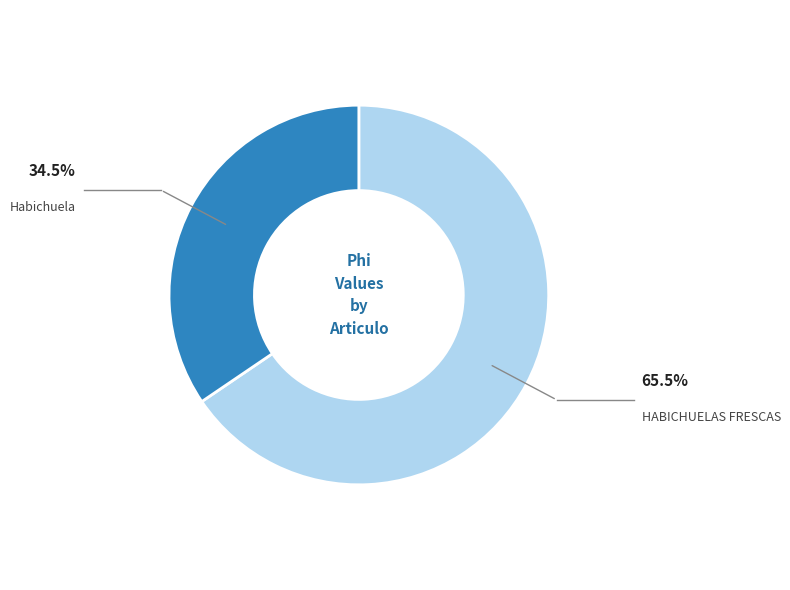

Is there any slice that represents more than half of the pie?

Yes